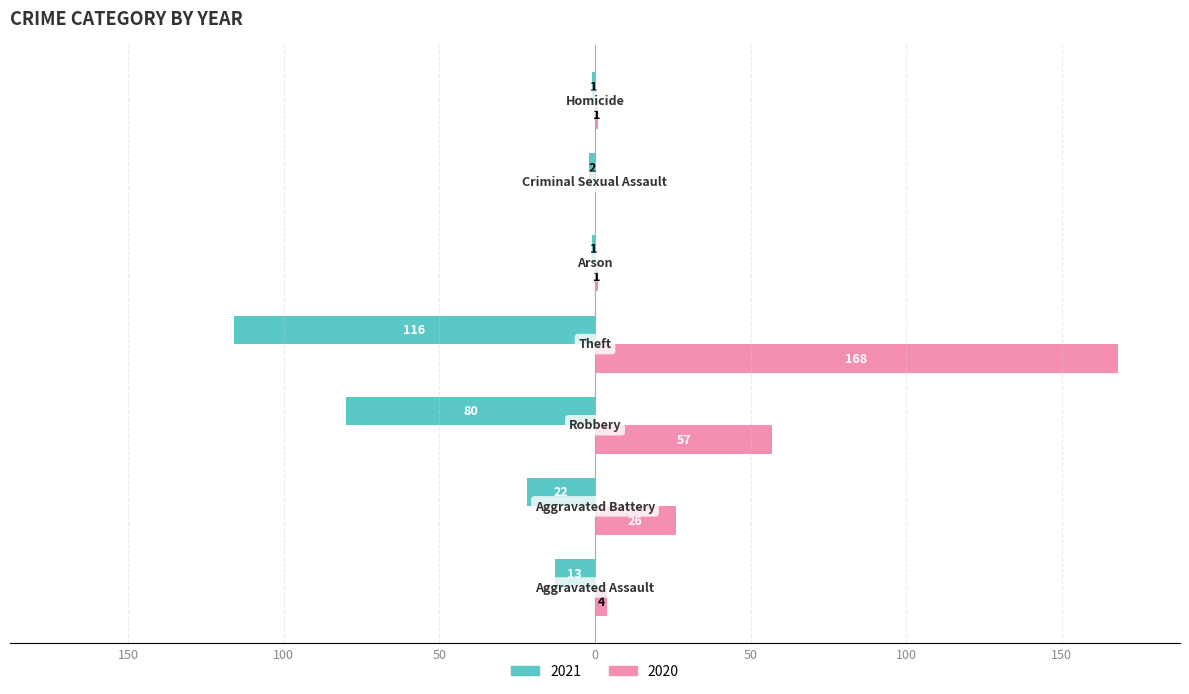

What are all the series names shown in the legend?

2021, 2020